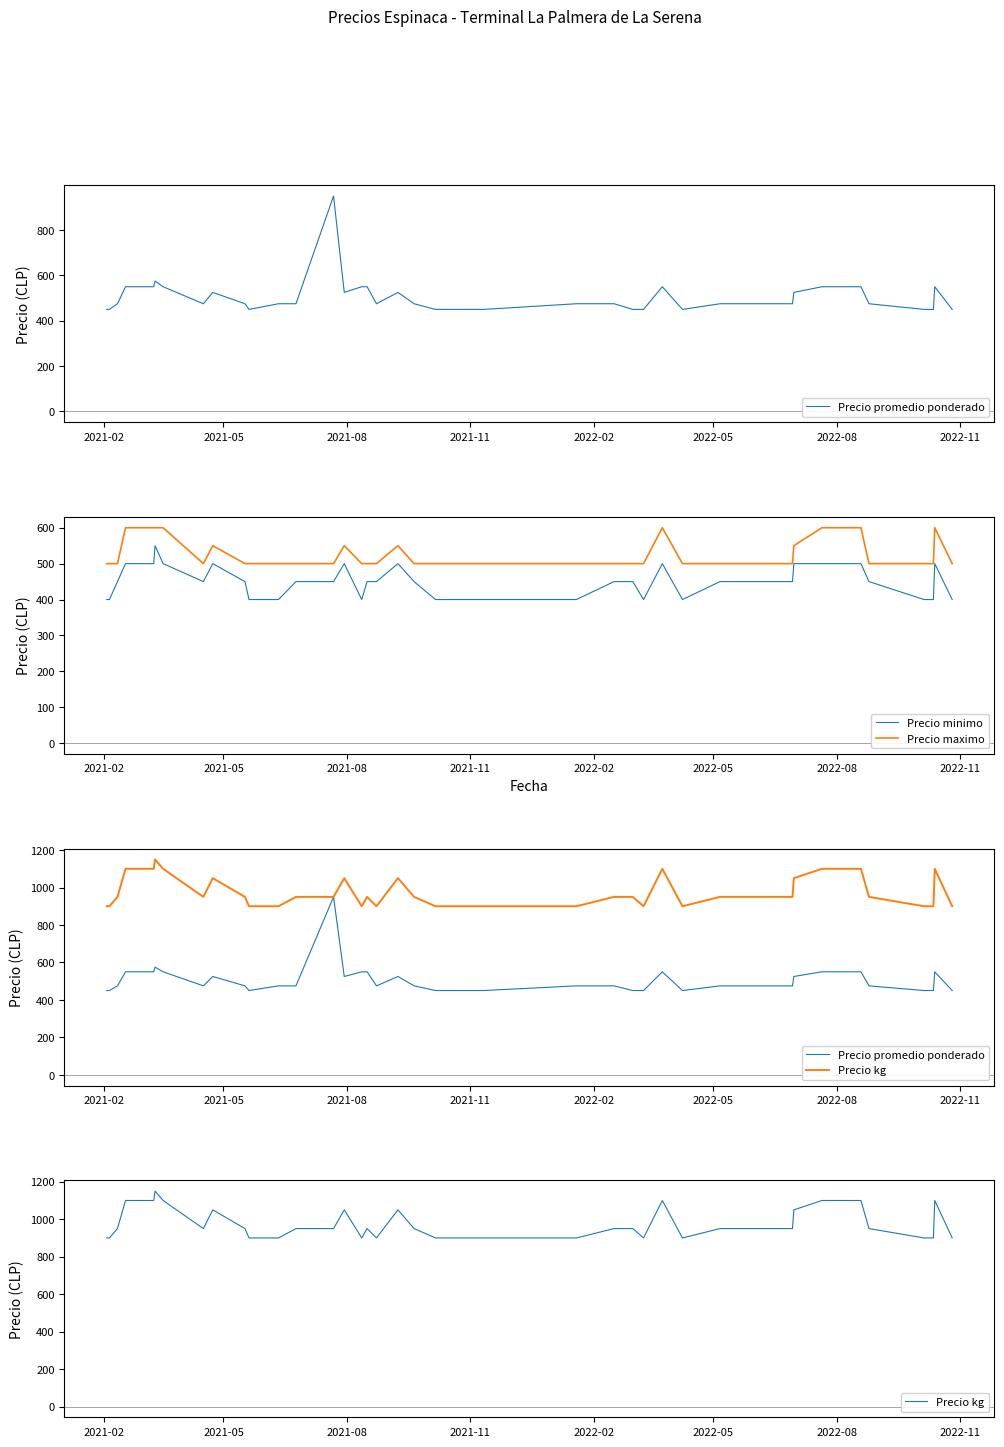

Rank the series by their maximum value, from highest to lowest.

Precio kg, Precio promedio ponderado, Precio maximo, Precio minimo